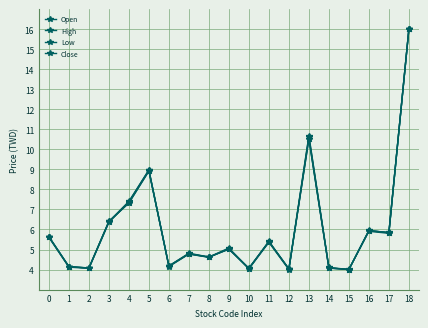

Does the chart display data point markers on the line(s)?

Yes